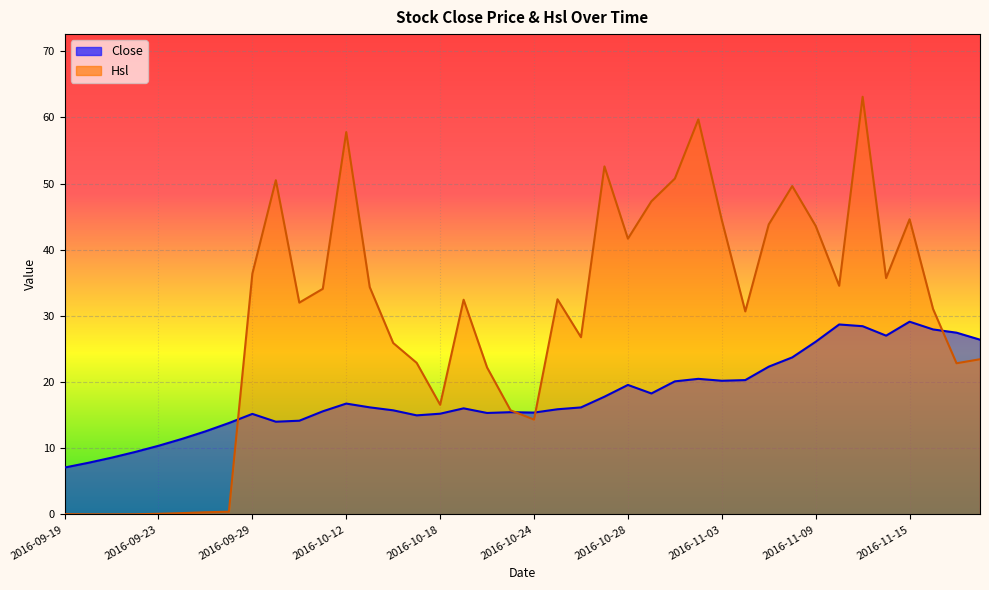

What is the label of the 20th point from the right?

2016-10-24